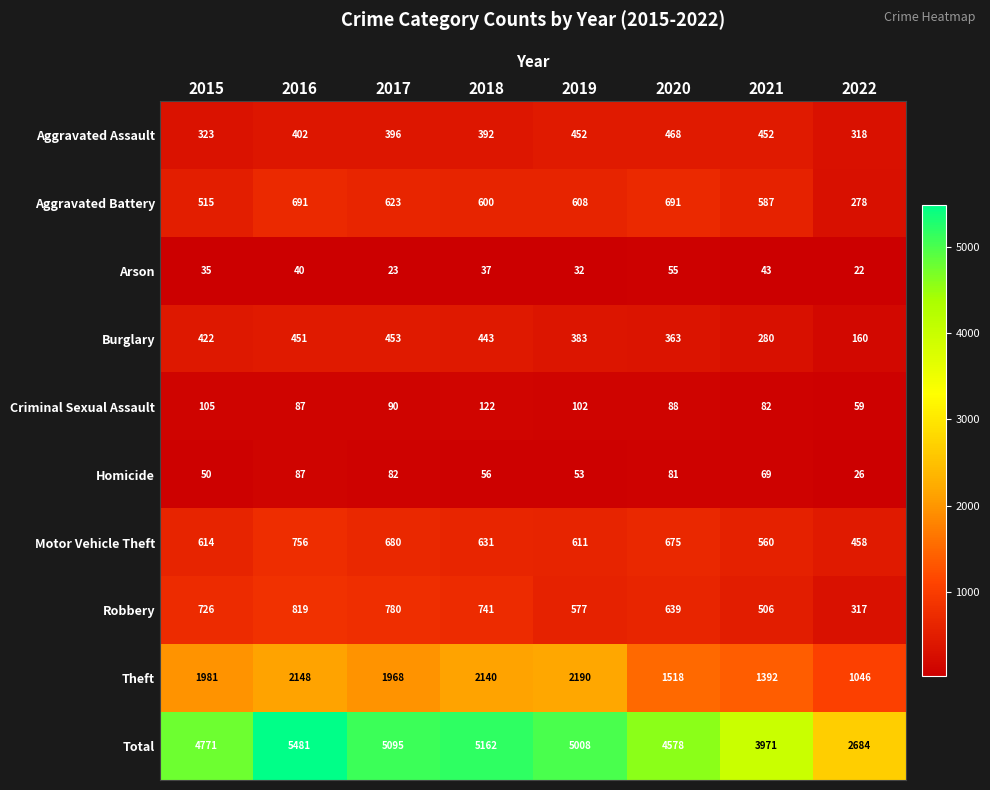

How many data points in Criminal Sexual Assault are less than 90?

4